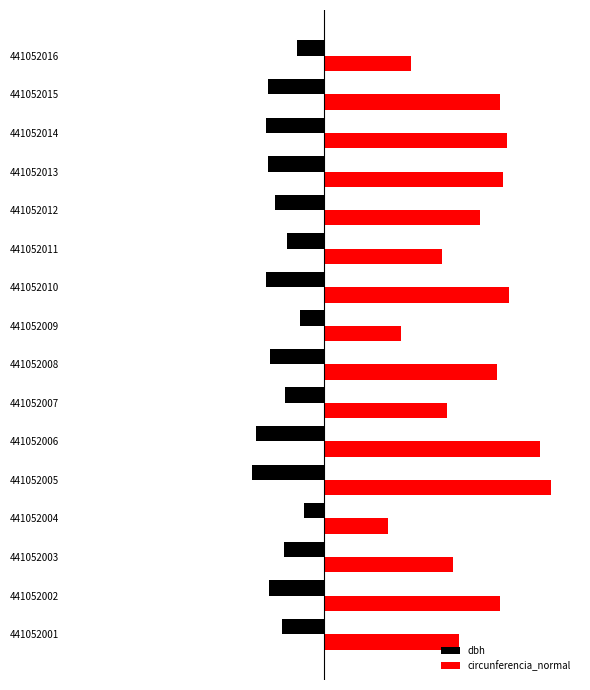

Which series has the largest total across all categories?

circunferencia_normal